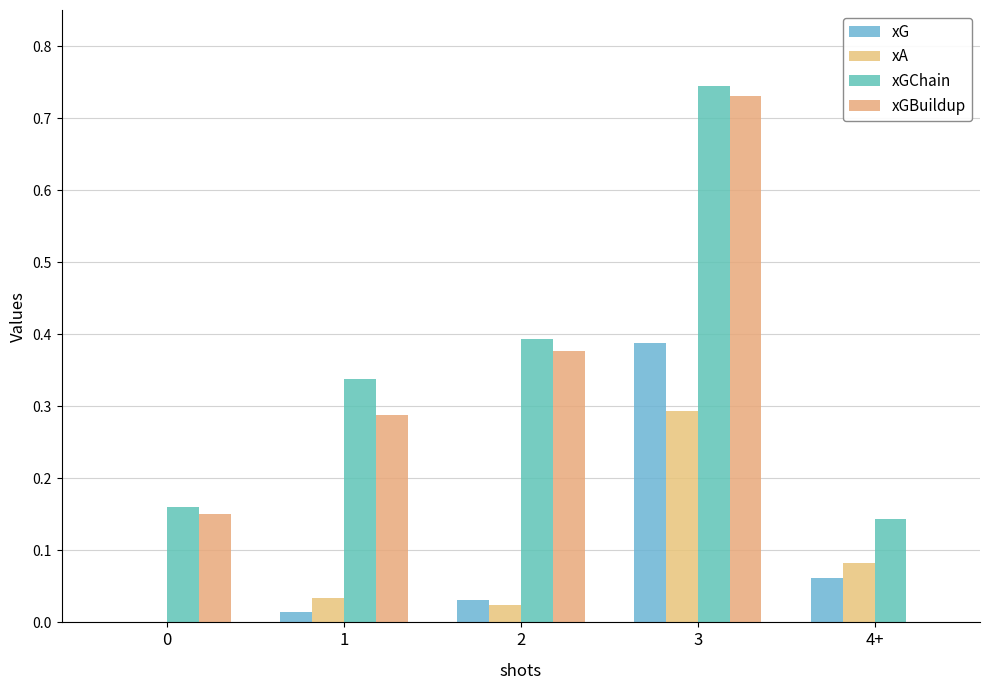

Between 3 and 4+, which series saw the biggest shift?

xGBuildup